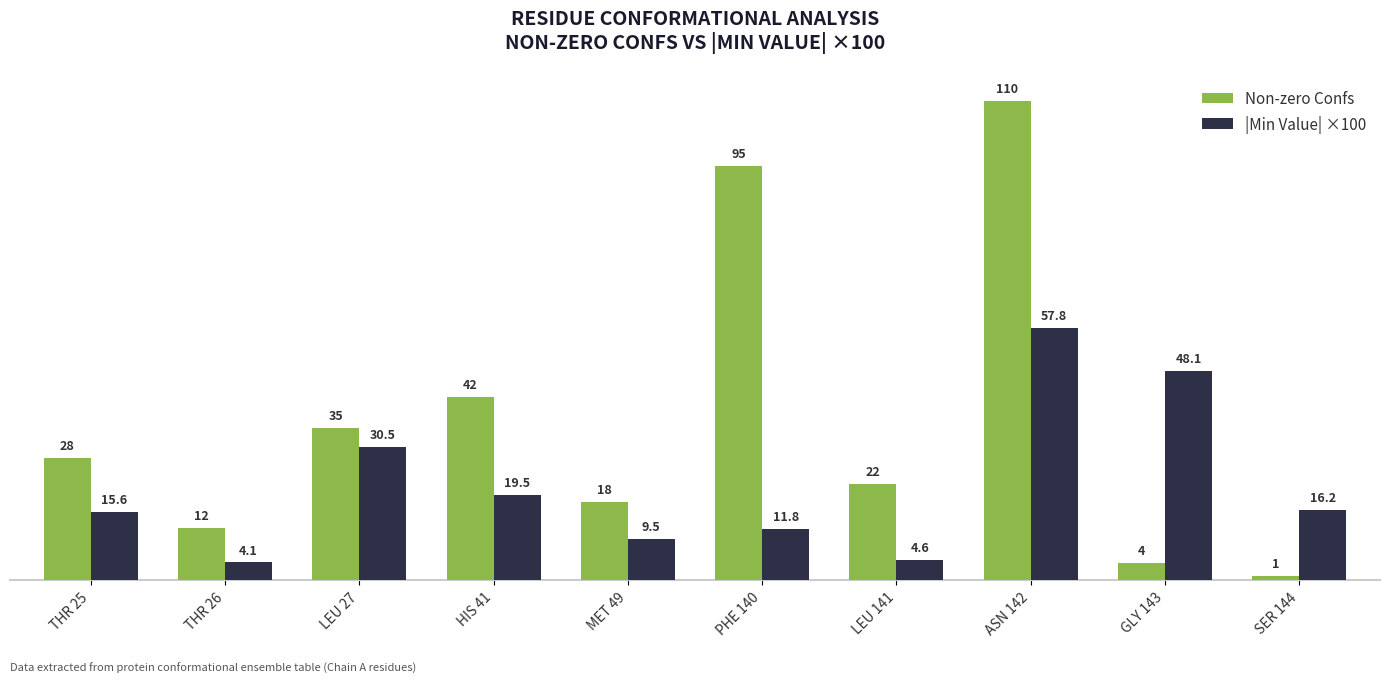

What is the label of the 8th bar from the left?

ASN 142